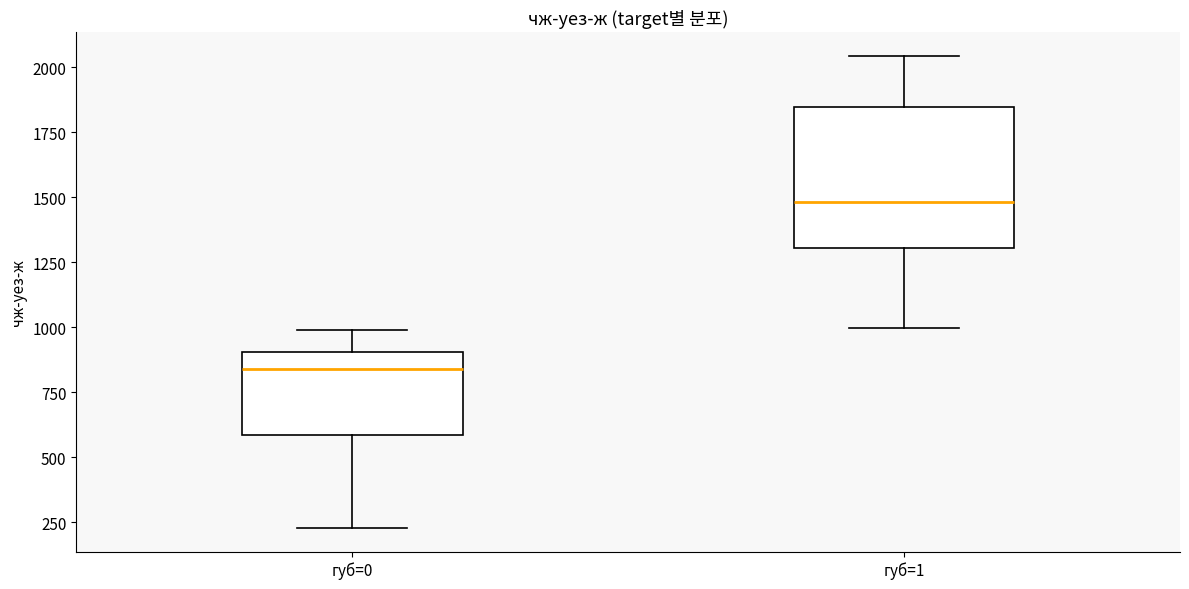

Where is the upper edge of the box for губ=0 on the y-axis? The values are not printed on the chart, so give them approximately, as read against the axis.

900